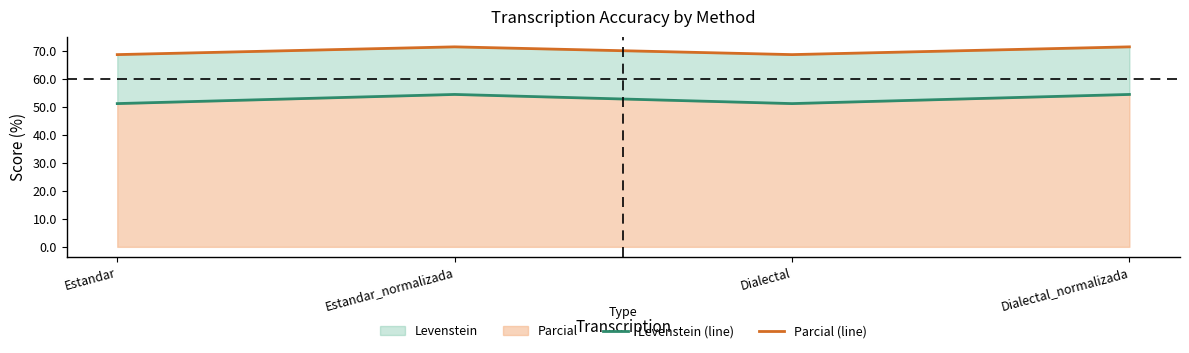

At which category is the sum across all series the highest?

Estandar_normalizada